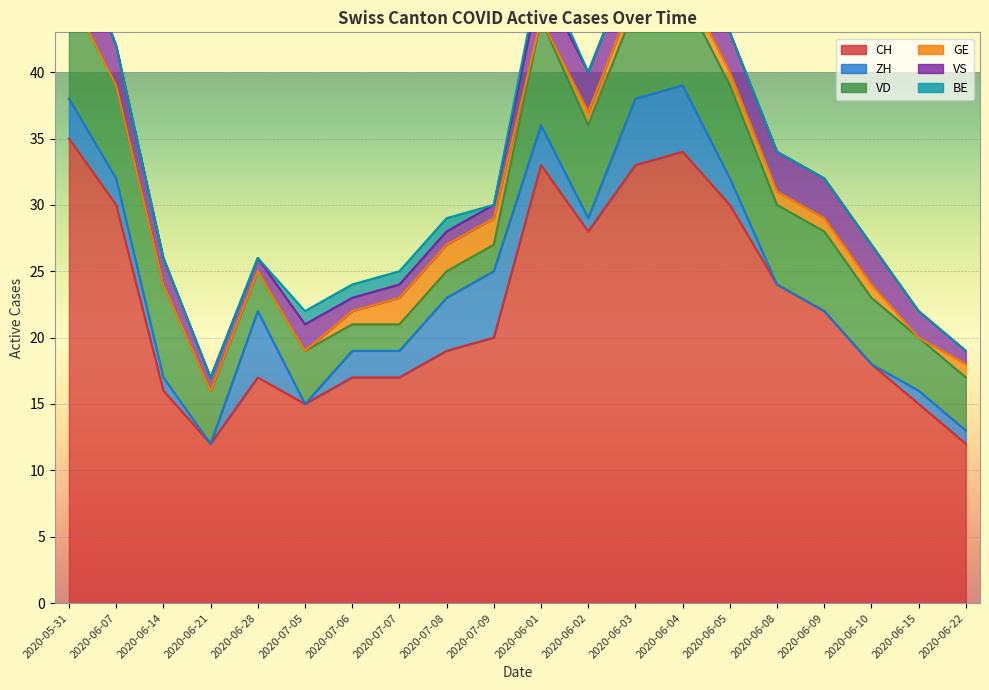

At how many categories does at least one series exceed 6?

20